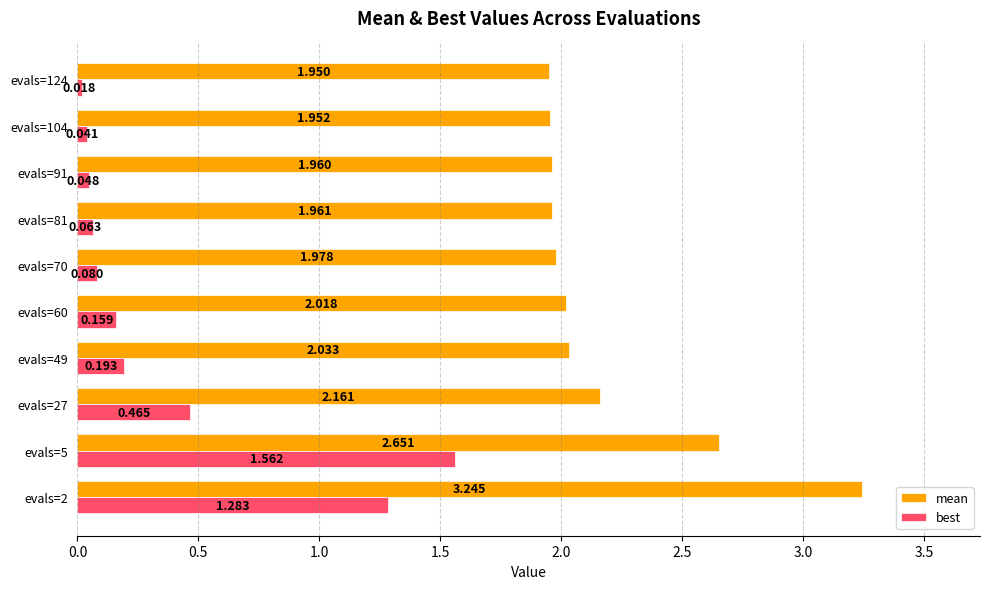

What is the sum of all best values?

3.9